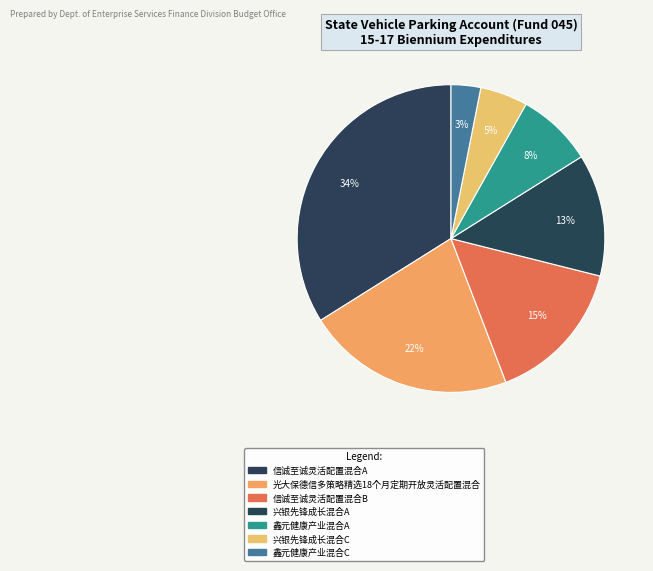

How many slices are in this pie chart?

7